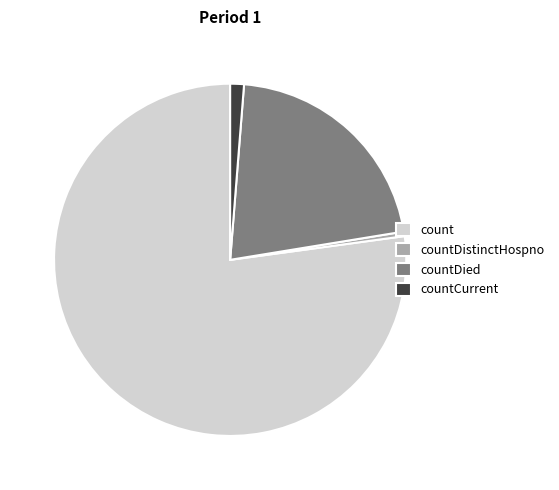

The countDied slice represents 21% of the pie. True or false?

True